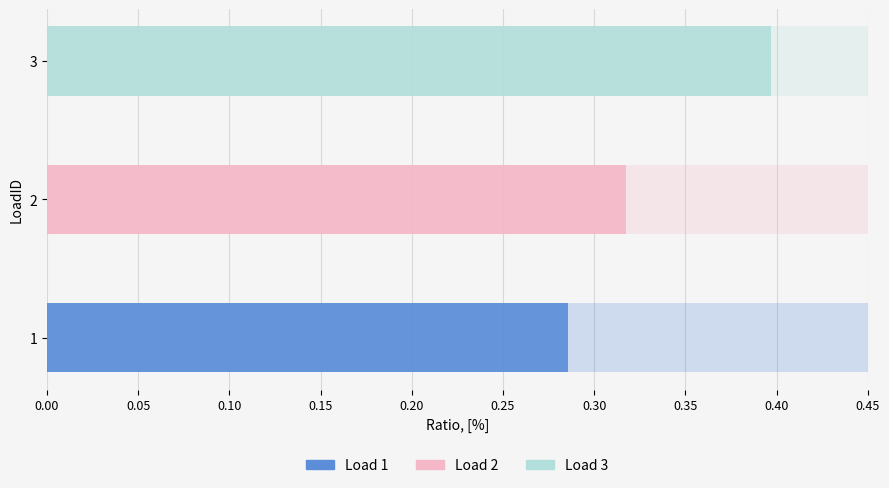

Rank the categories by value from lowest to highest.

1, 2, 3